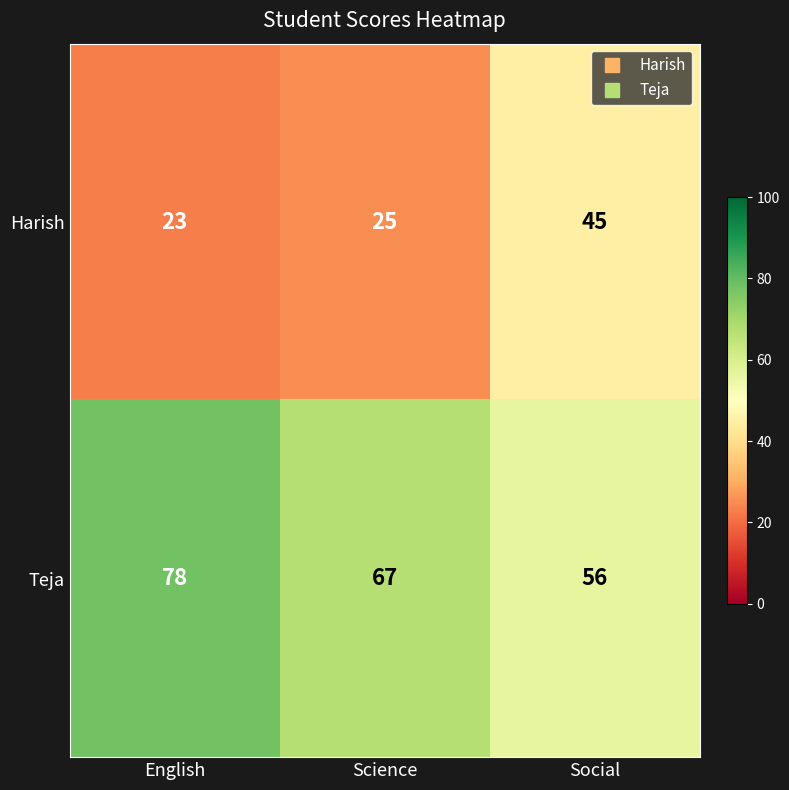

What is the difference between the Teja values at Science and English?

11